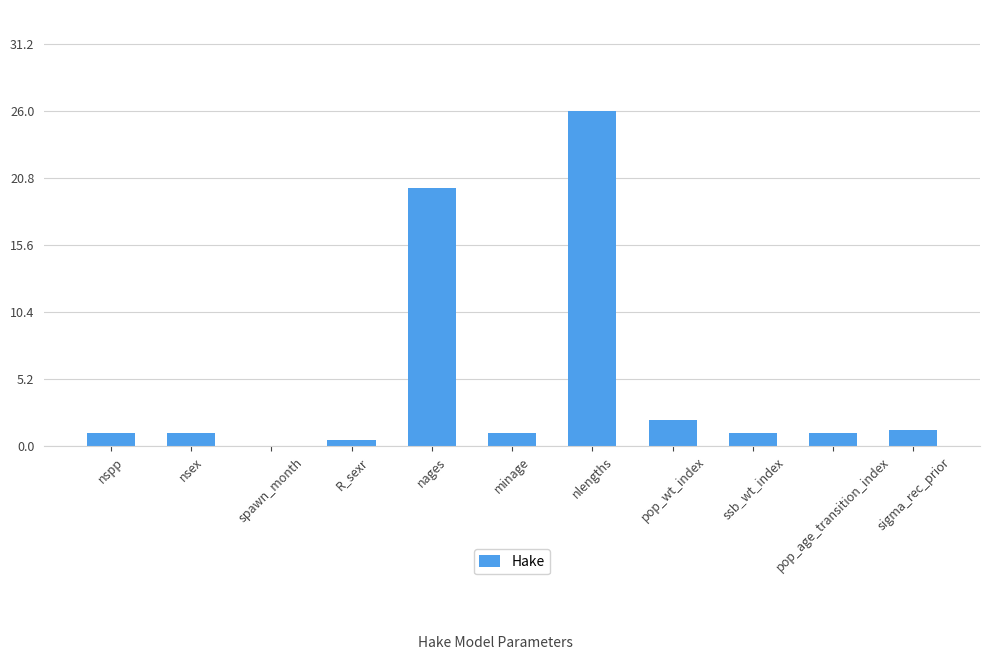

At which label is the value closest to 13?

nages